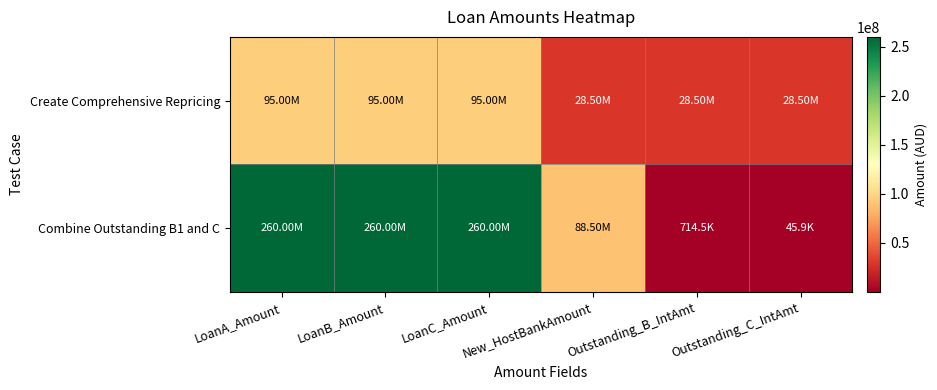

At how many categories does at least one series exceed 37735593?

4